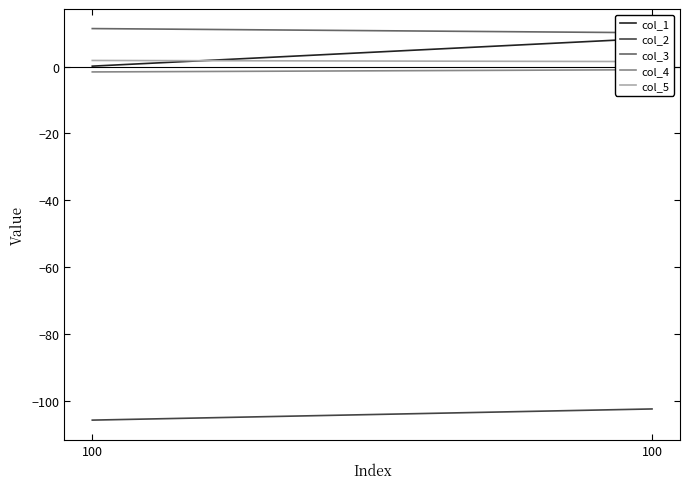

True or false: col_5 has a value of 2.5 at 100.

False